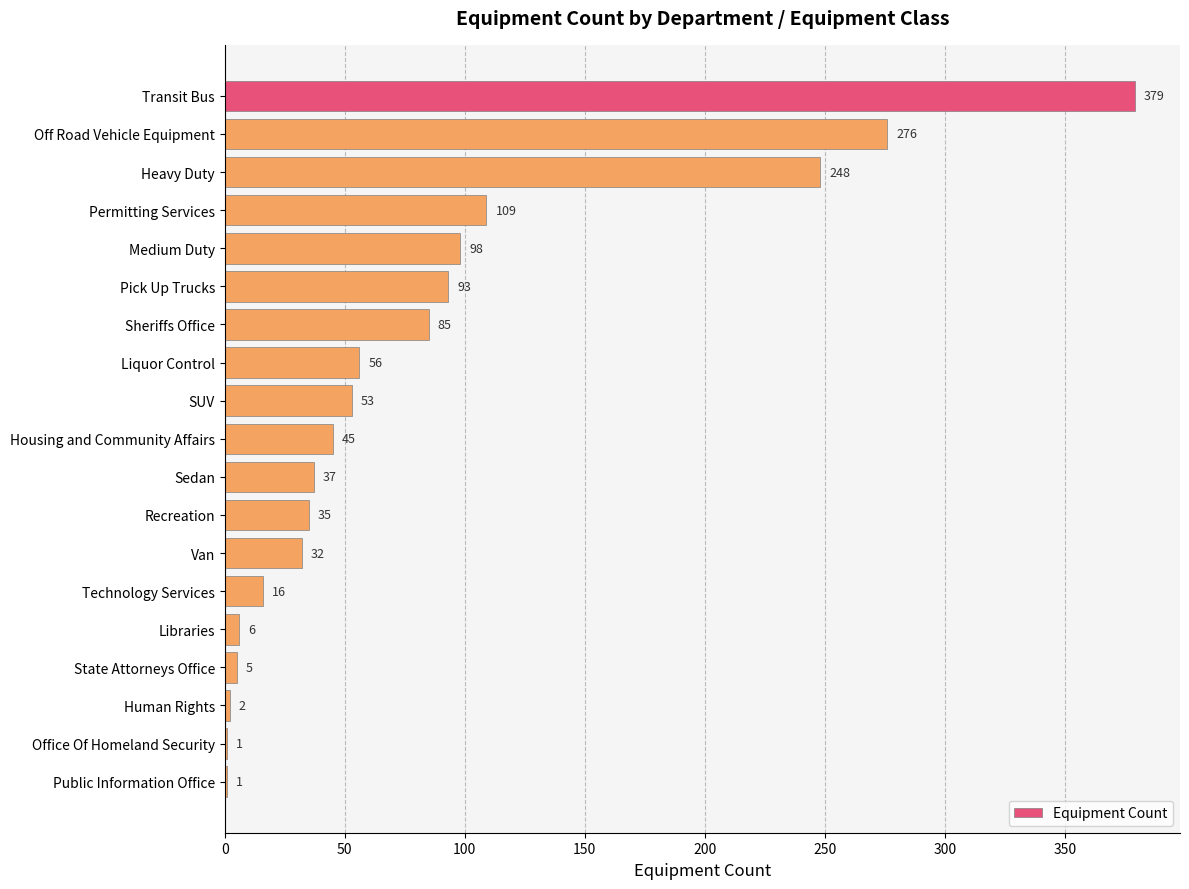

True or false: the data shows 45 at Housing and Community Affairs.

True